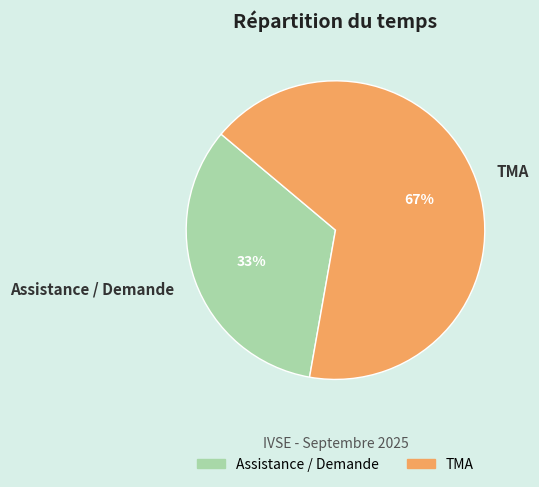

To the nearest percent, what is the combined percentage of TMA and Assistance / Demande?

100%